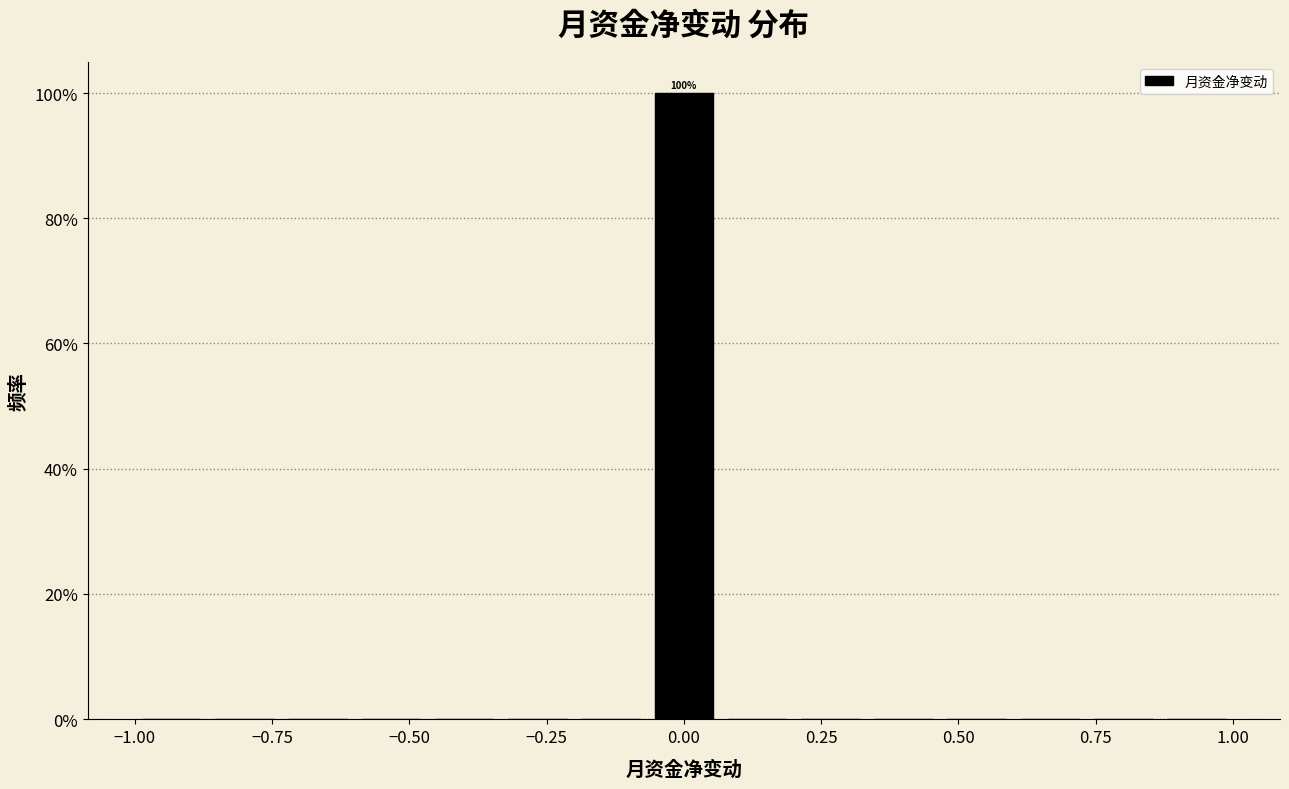

Read against the x-axis, roughly where is the centre of the tallest bar?

0.00